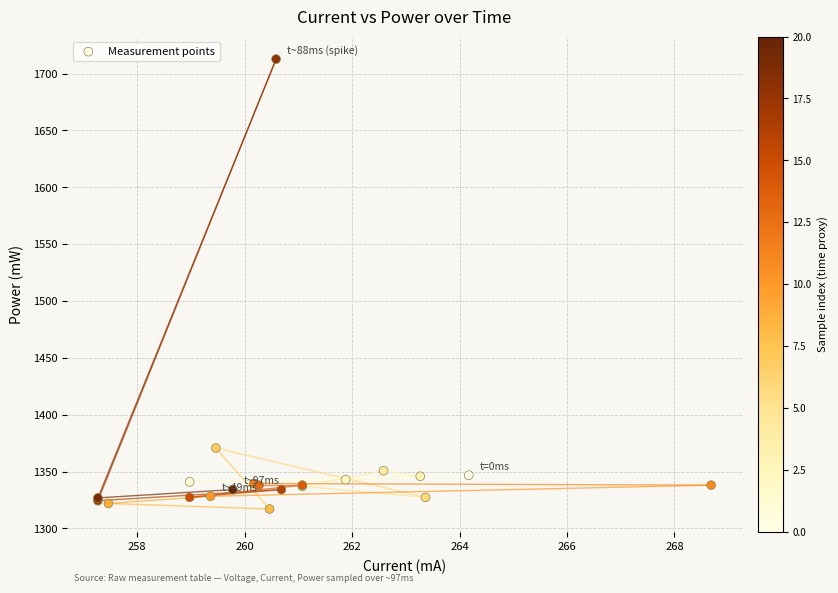

What Y value in the scatter plot is closest to 1514?

1370.7